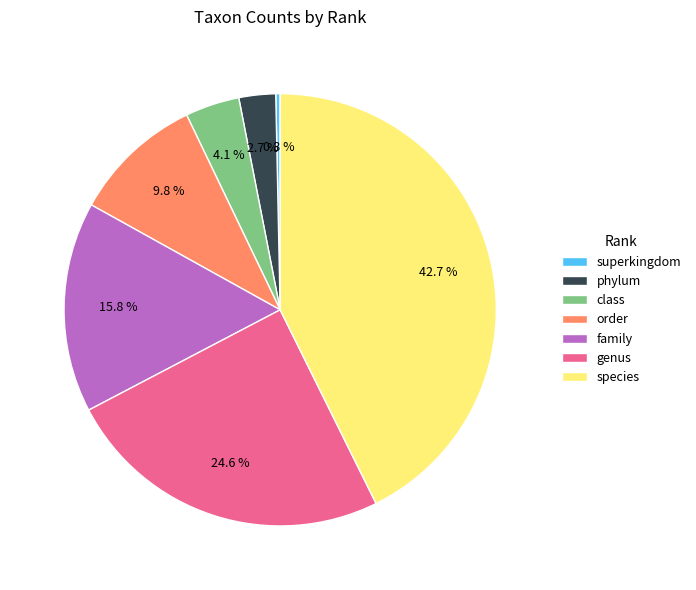

Count the number of slices in the pie.

7